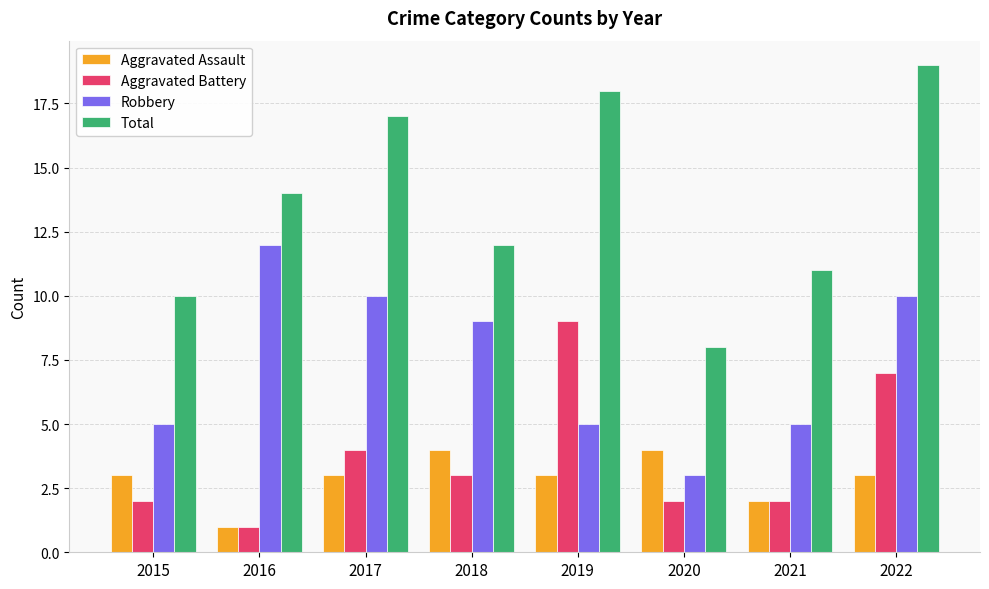

What is the total value across all series at 2019?

35